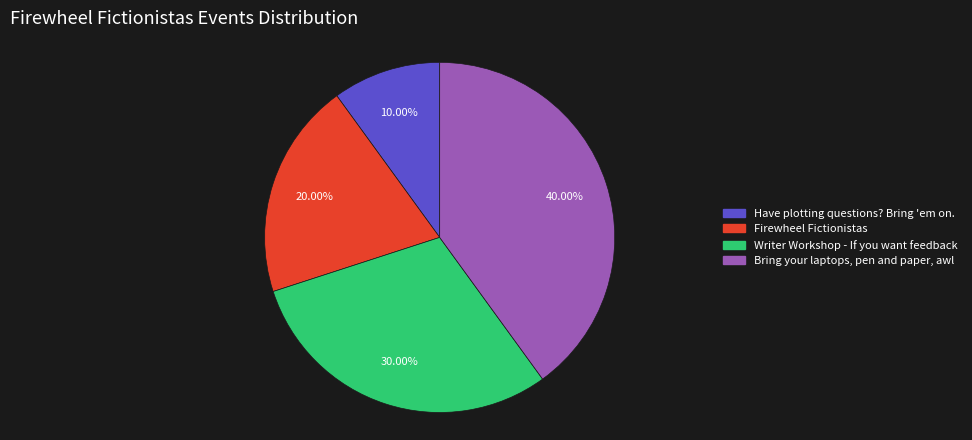

Does Firewheel Fictionistas account for over 50% of the chart?

No